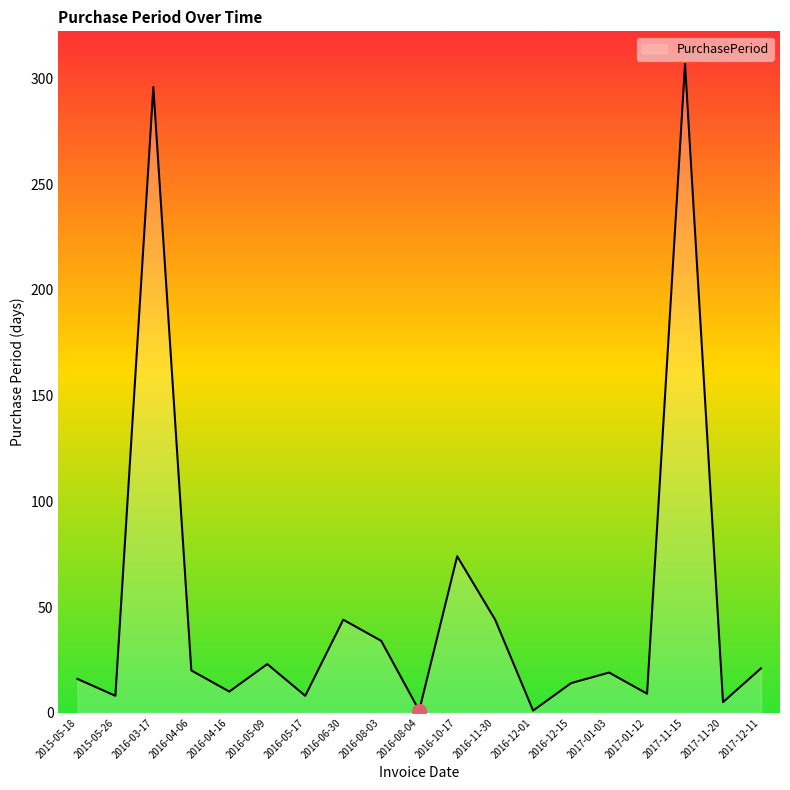

How many lines are shown in the chart?

1